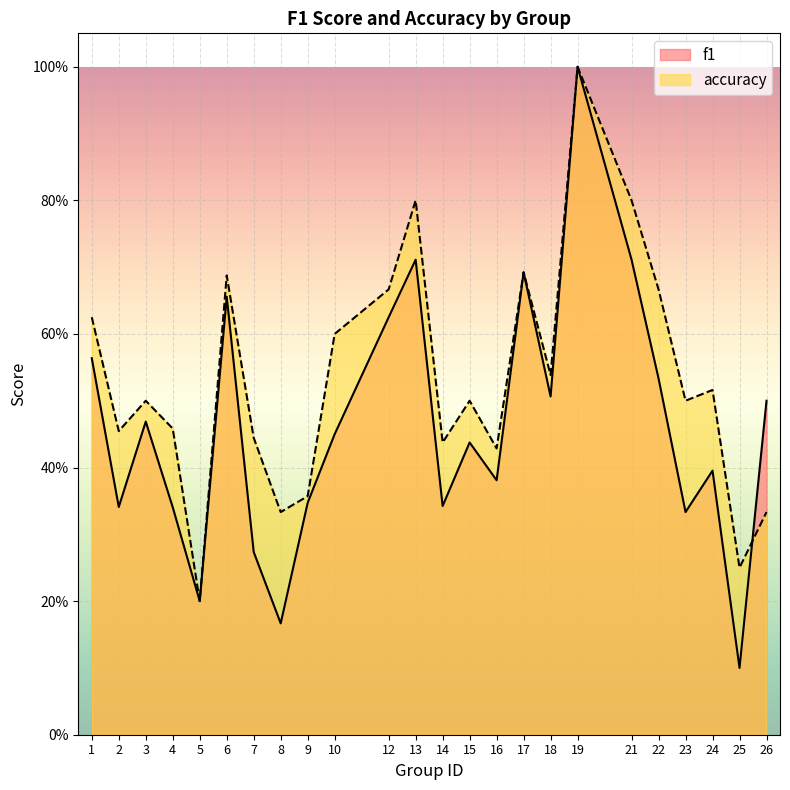

What is the total value across all series at 7?

0.7